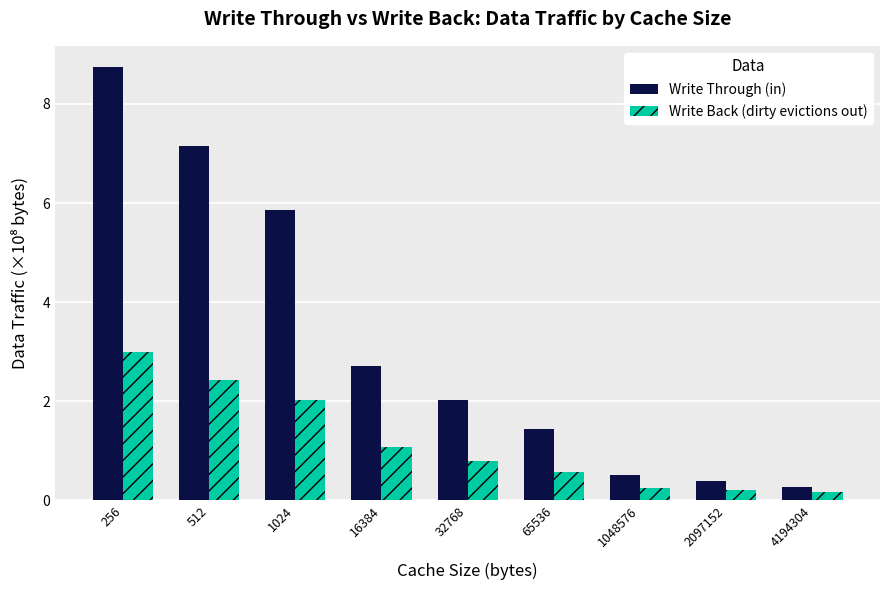

What is the difference between the highest and lowest values at 65536?

0.9